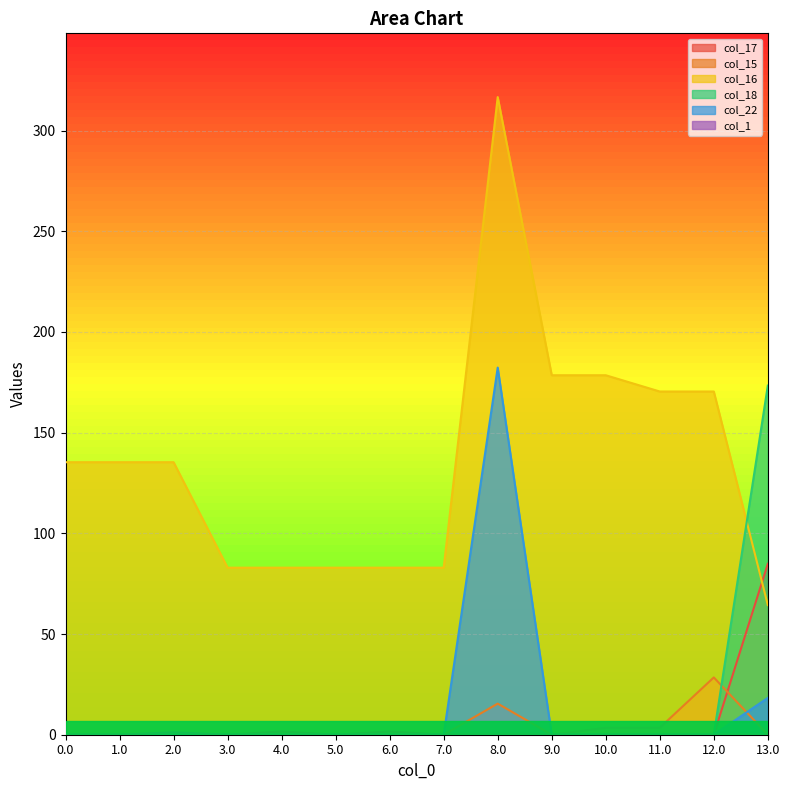

Reading left to right, transcribe all the data shown in this chart.

col_17: 0.0	0.0	0.0	0.0	1.6	0.0	1.6	0.0	0.0	0.0	0.0	0.0	0.0	84.8
col_15: 0.0	0.0	0.0	0.0	0.0	0.0	0.0	0.0	15.4	0.0	3.4	3.4	28.4	0.0
col_16: 135.3	135.3	135.3	82.9	82.9	82.9	82.9	82.9	316.6	178.5	178.5	170.4	170.4	64.4
col_18: 0.0	0.0	0.0	0.0	0.0	0.0	0.0	0.0	0.0	0.0	0.0	0.0	0.0	173.4
col_22: 0.0	0.0	0.0	0.0	0.0	0.0	0.0	0.0	182.3	0.0	0.0	0.0	0.0	18.3
col_1: 0.0	0.0	1.2	0.0	0.0	0.0	0.0	0.0	0.0	0.0	0.0	0.0	0.0	0.0